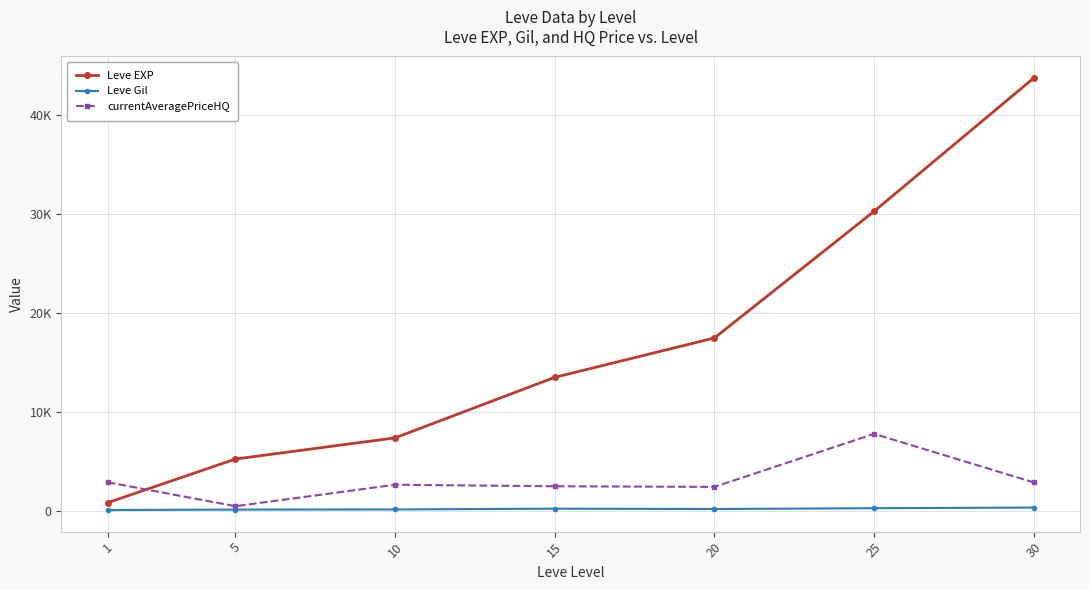

Which series changed the most between 25 and 30?

Leve EXP